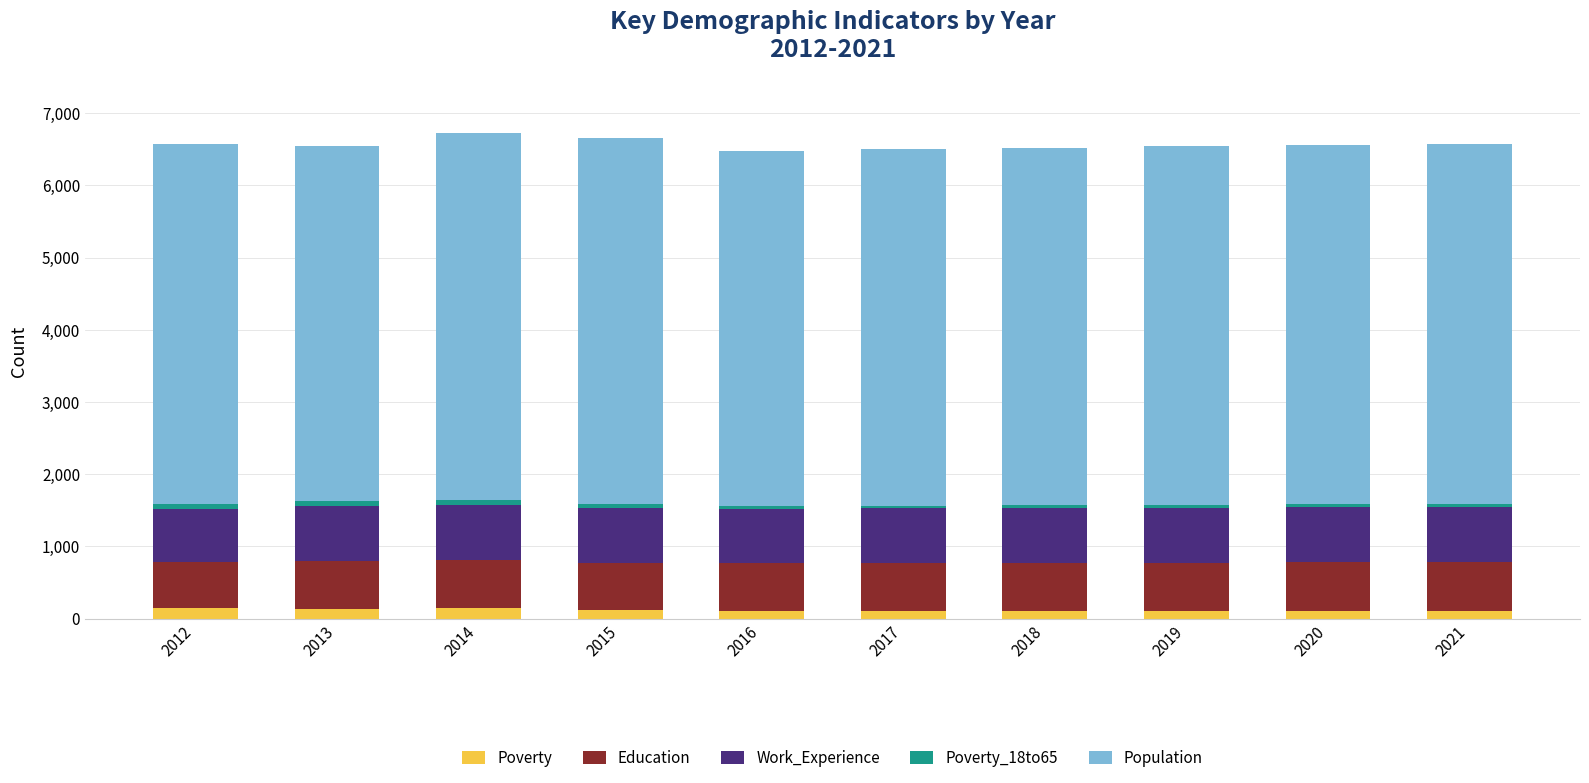

Are the bars horizontal?

No